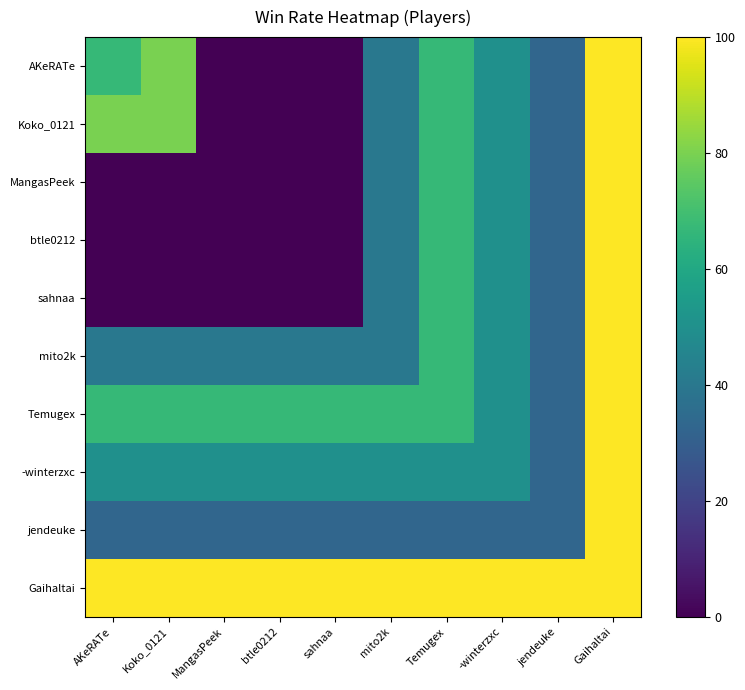

Reading left to right, what are all the values shown in this chart?

AKeRATe: AKeRATe=67	Koko_0121=80	MangasPeek=0	btle0212=0	sahnaa=0	mito2k=40	Temugex=67	-winterzxc=50	jendeuke=33	Gaihaltai=100
Koko_0121: AKeRATe=80	Koko_0121=80	MangasPeek=0	btle0212=0	sahnaa=0	mito2k=40	Temugex=67	-winterzxc=50	jendeuke=33	Gaihaltai=100
MangasPeek: AKeRATe=0	Koko_0121=0	MangasPeek=0	btle0212=0	sahnaa=0	mito2k=40	Temugex=67	-winterzxc=50	jendeuke=33	Gaihaltai=100
btle0212: AKeRATe=0	Koko_0121=0	MangasPeek=0	btle0212=0	sahnaa=0	mito2k=40	Temugex=67	-winterzxc=50	jendeuke=33	Gaihaltai=100
sahnaa: AKeRATe=0	Koko_0121=0	MangasPeek=0	btle0212=0	sahnaa=0	mito2k=40	Temugex=67	-winterzxc=50	jendeuke=33	Gaihaltai=100
mito2k: AKeRATe=40	Koko_0121=40	MangasPeek=40	btle0212=40	sahnaa=40	mito2k=40	Temugex=67	-winterzxc=50	jendeuke=33	Gaihaltai=100
Temugex: AKeRATe=67	Koko_0121=67	MangasPeek=67	btle0212=67	sahnaa=67	mito2k=67	Temugex=67	-winterzxc=50	jendeuke=33	Gaihaltai=100
-winterzxc: AKeRATe=50	Koko_0121=50	MangasPeek=50	btle0212=50	sahnaa=50	mito2k=50	Temugex=50	-winterzxc=50	jendeuke=33	Gaihaltai=100
jendeuke: AKeRATe=33	Koko_0121=33	MangasPeek=33	btle0212=33	sahnaa=33	mito2k=33	Temugex=33	-winterzxc=33	jendeuke=33	Gaihaltai=100
Gaihaltai: AKeRATe=100	Koko_0121=100	MangasPeek=100	btle0212=100	sahnaa=100	mito2k=100	Temugex=100	-winterzxc=100	jendeuke=100	Gaihaltai=100